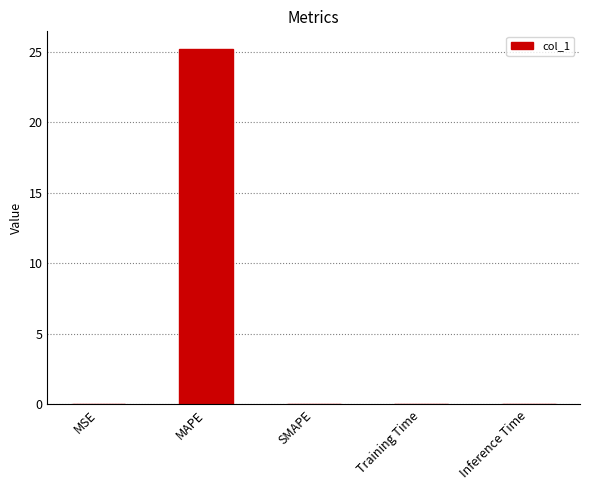

Between MSE and MAPE, which is larger?

MAPE